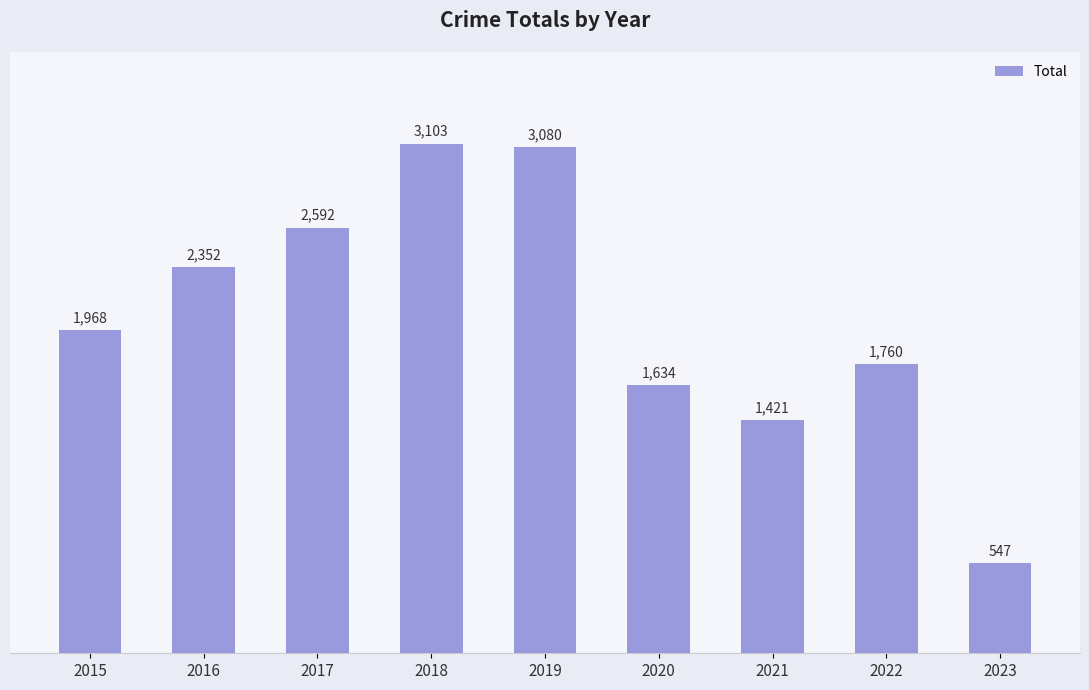

Rank the categories by value from lowest to highest.

2023, 2021, 2020, 2022, 2015, 2016, 2017, 2019, 2018